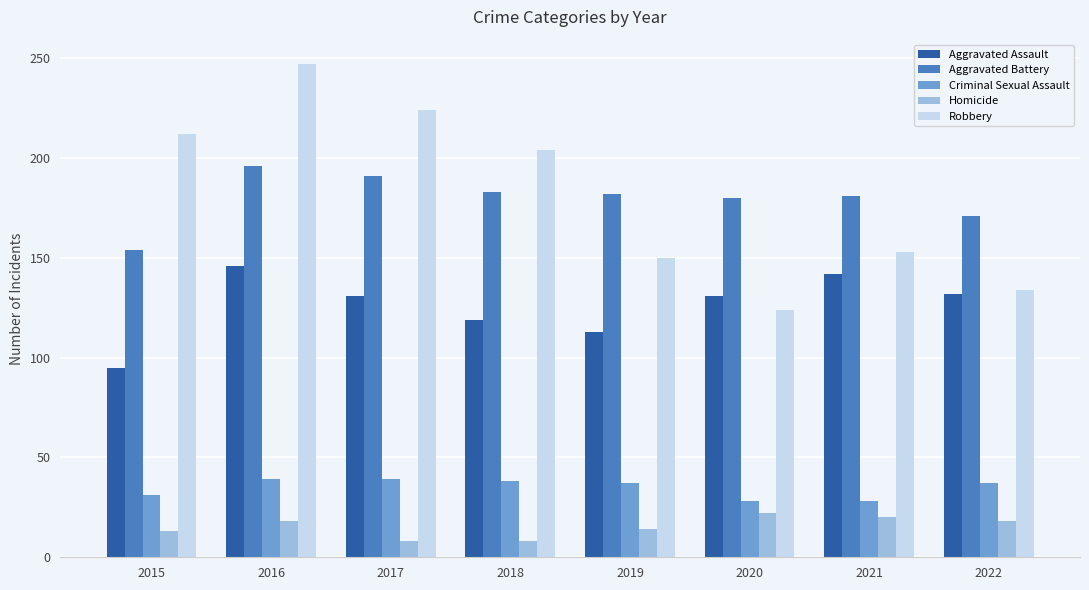

What is the total value across all series at 2018?

552